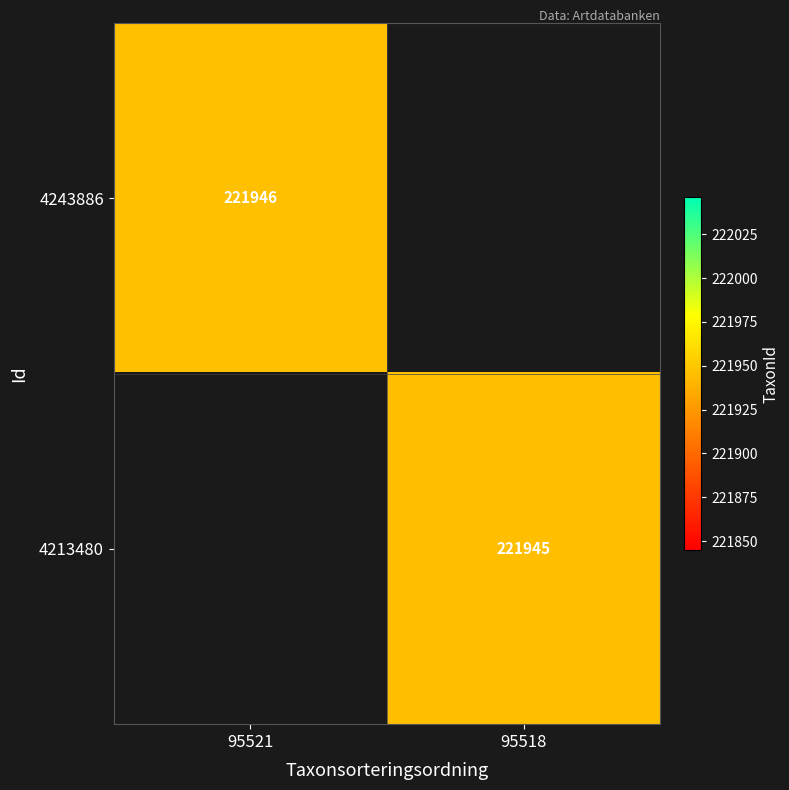

What is the maximum value shown in the chart?

221946.0